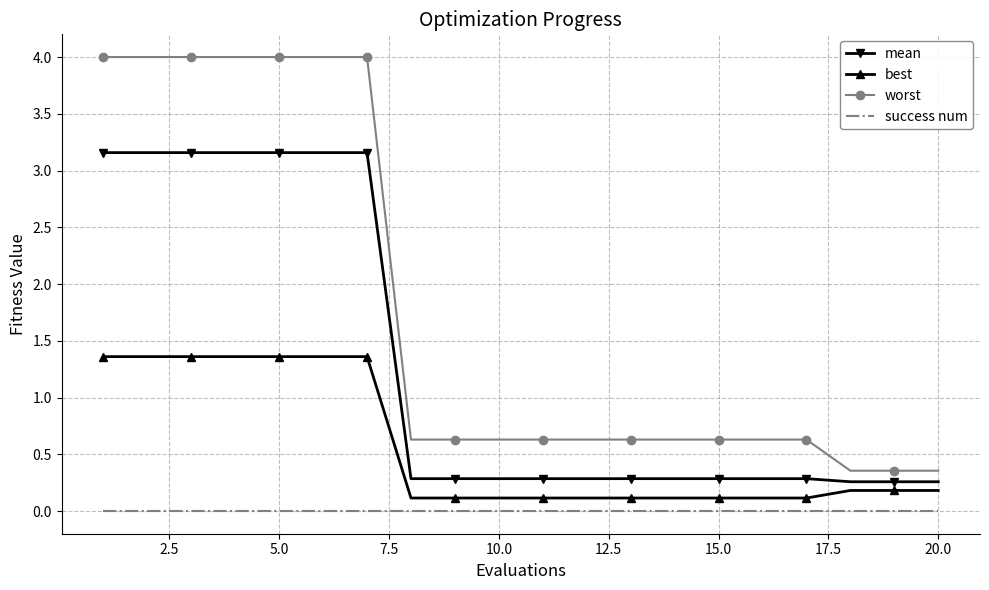

Which series has the largest total across all categories?

worst